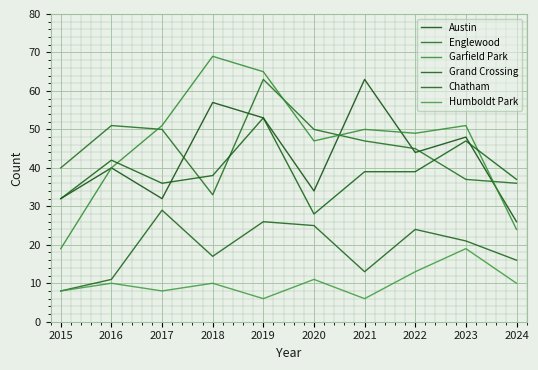

List the labels in order of Humboldt Park value, smallest first.

2019, 2021, 2015, 2017, 2016, 2018, 2024, 2020, 2022, 2023